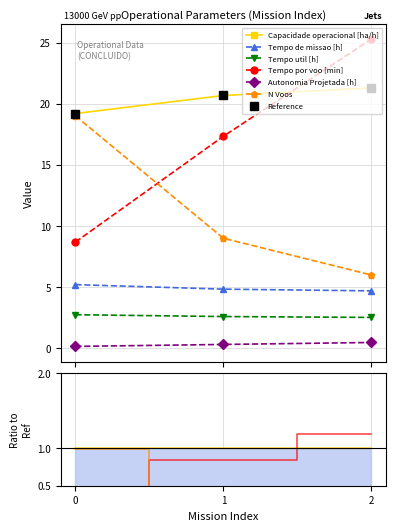

The value of Tempo por voo [min] at 2 is 10.4. True or false?

False